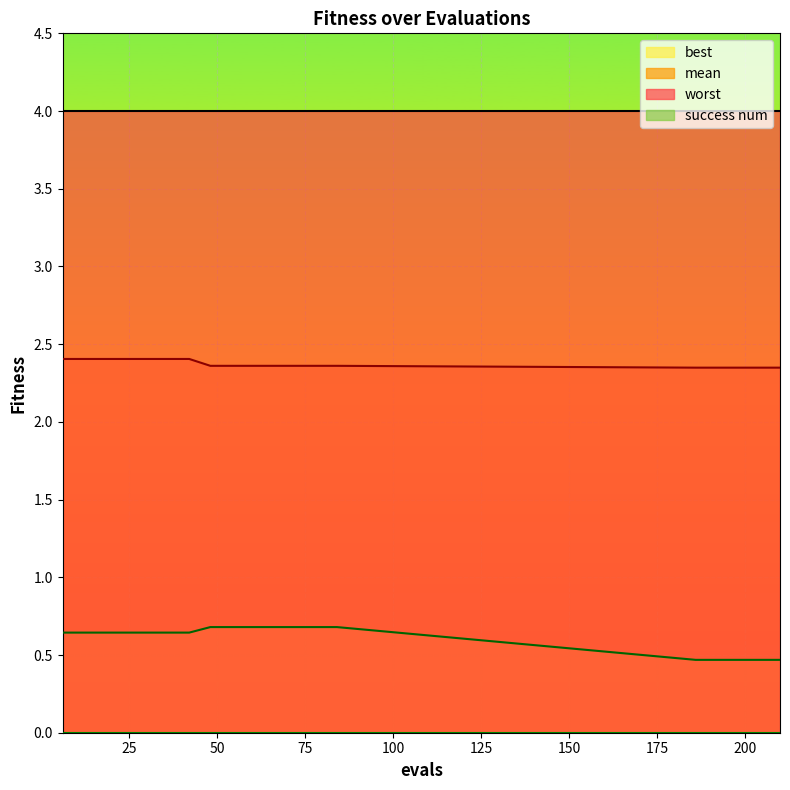

Which series has the largest range (max minus min)?

best